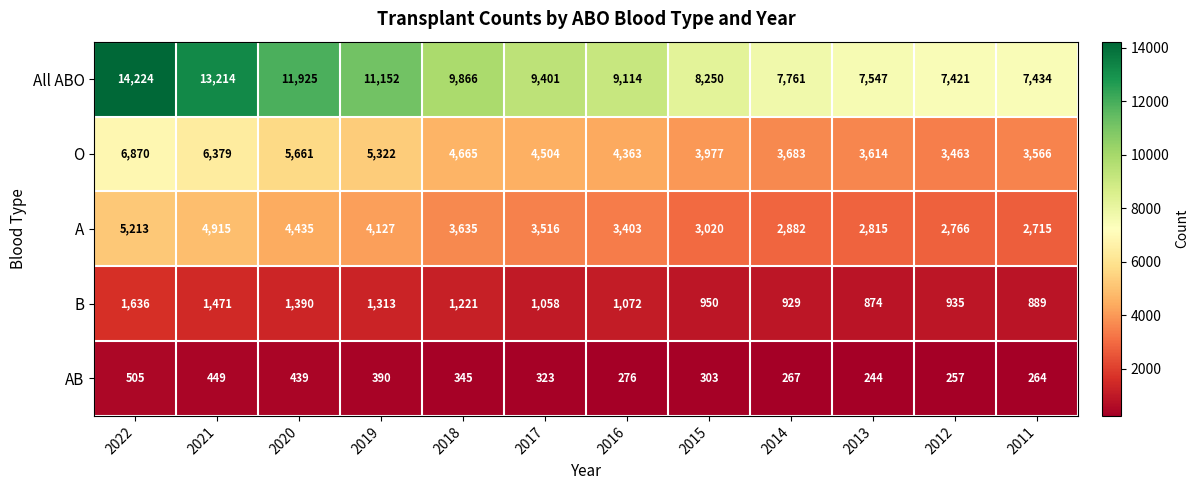

What is the approximate value of A at 2013, to the nearest 50?

2800